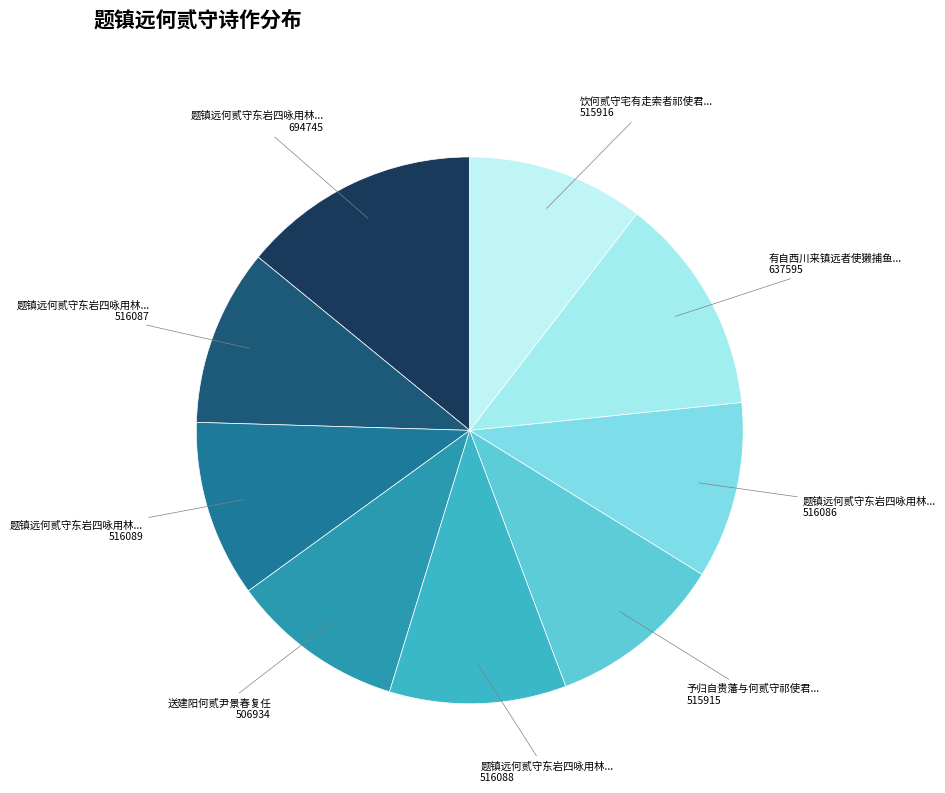

How many slices are in this pie chart?

9